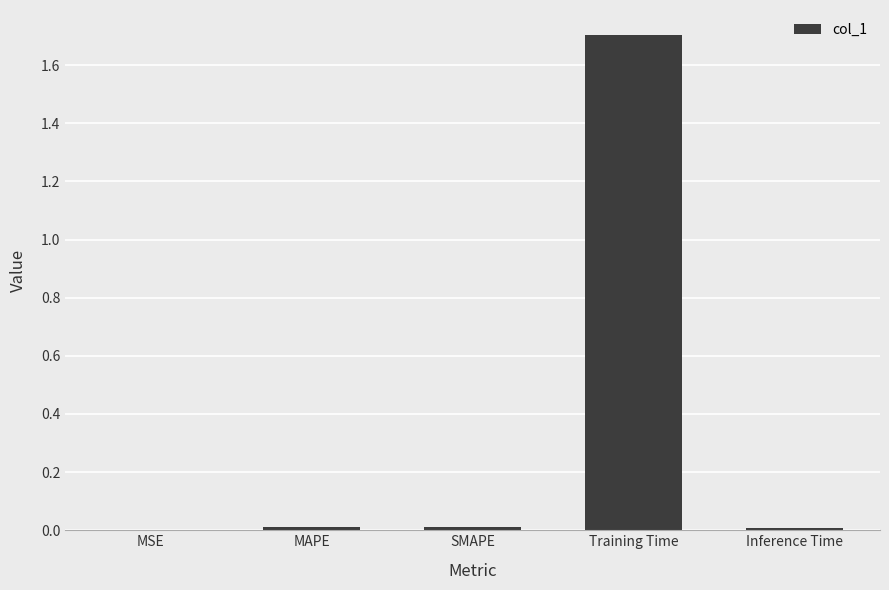

What value does the data have at Training Time?

1.7